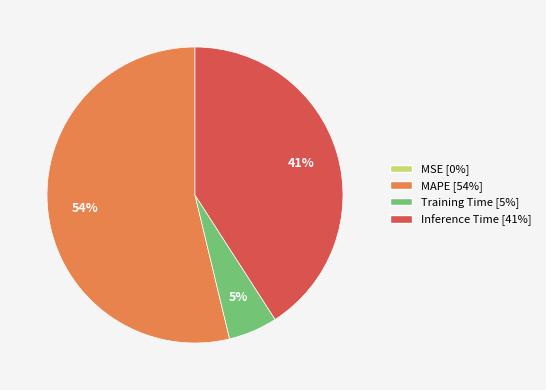

Is there a majority slice in this chart?

Yes